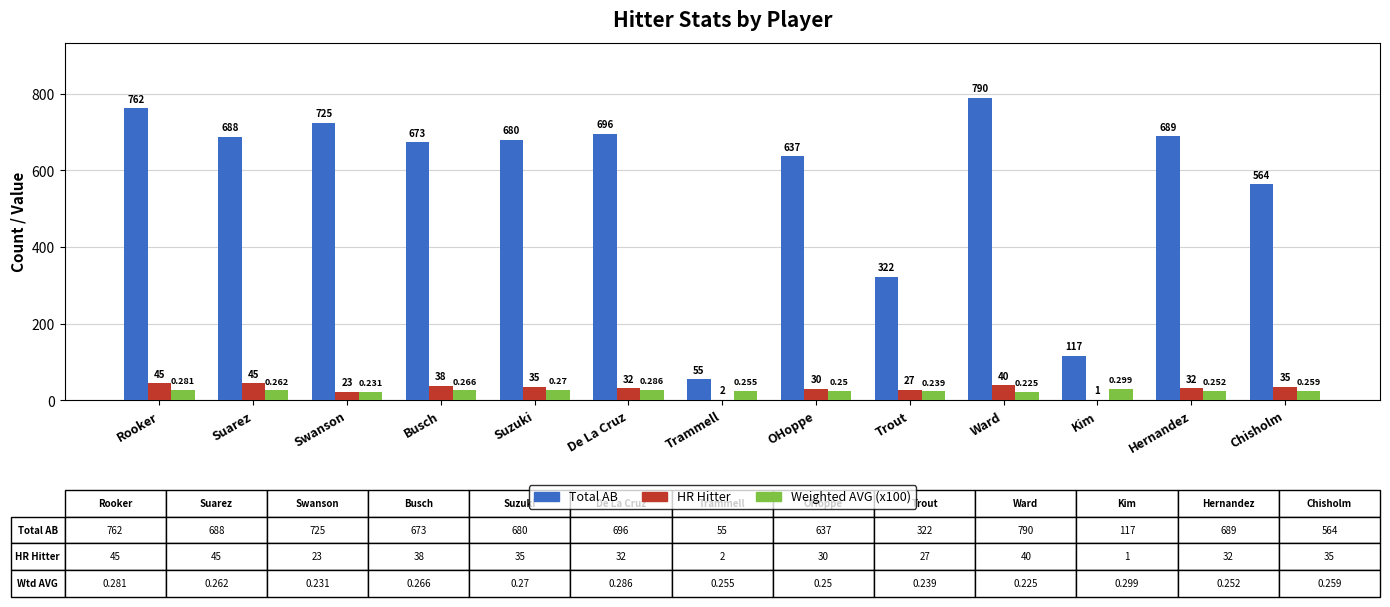

At which category does the chart reach its peak across all series?

Ward